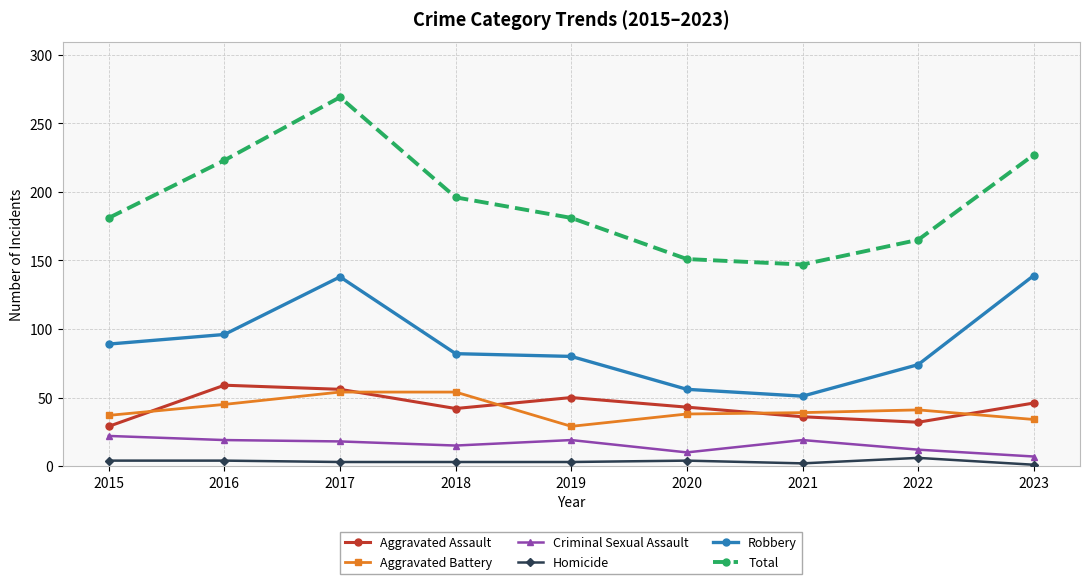

Which series has the largest total across all categories?

Total